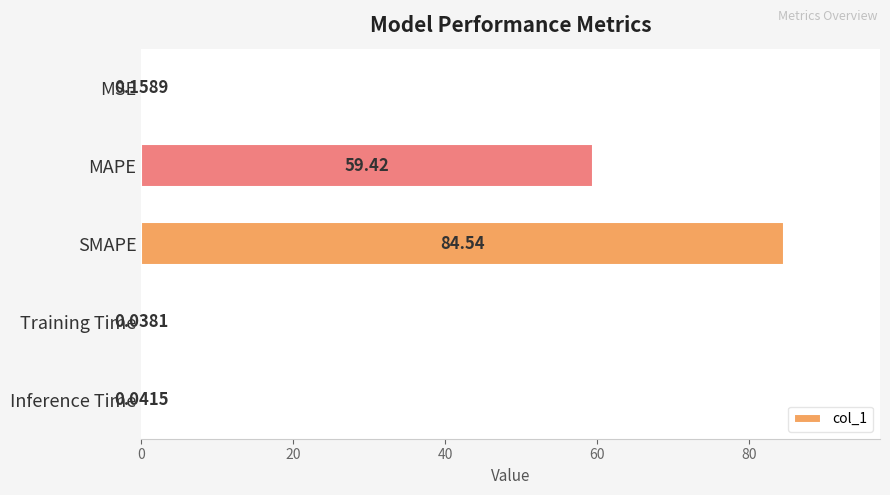

What is the change in value from MAPE to SMAPE?

+25.1